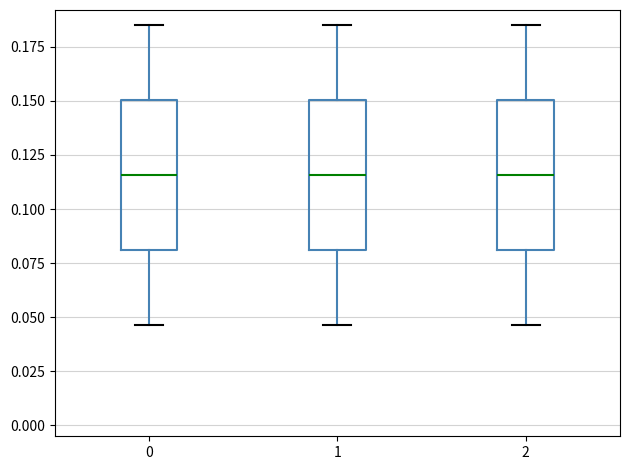

Where does the upper whisker of the box at x = 1 end on the y-axis? The values are not printed on the chart, so give them approximately, as read against the axis.

0.185